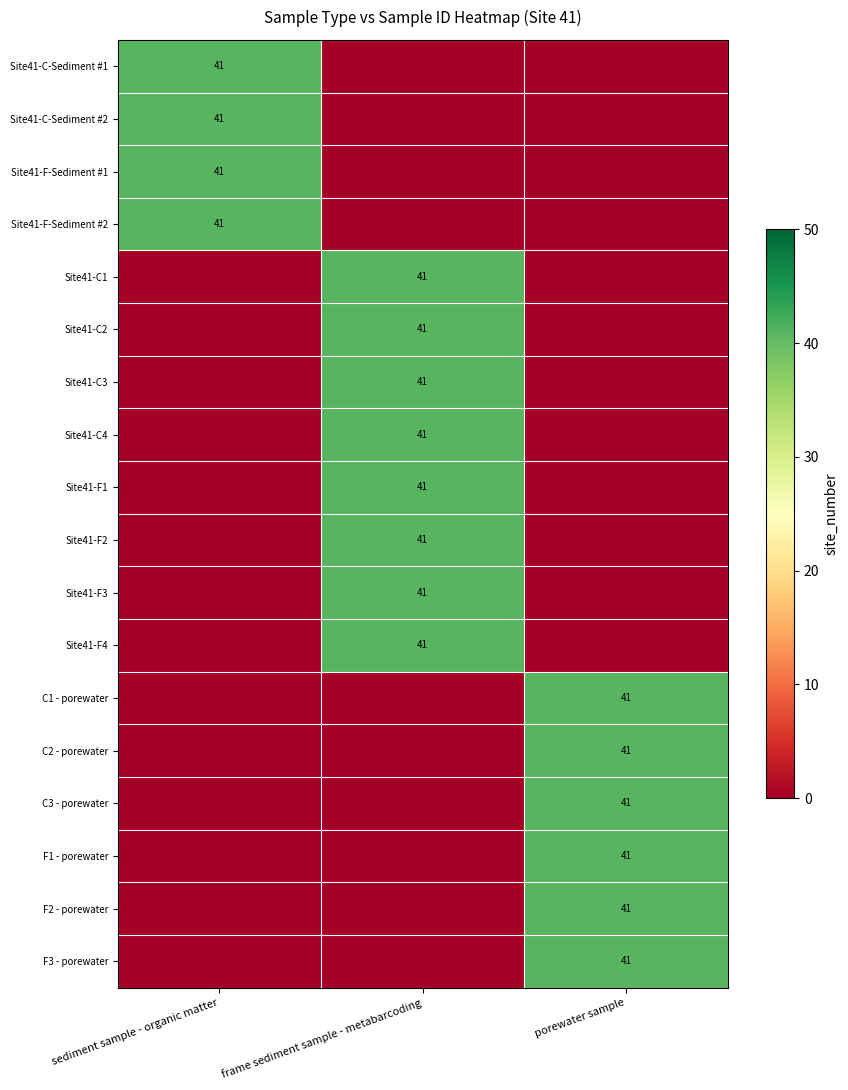

List the series in order of their peak value, highest first.

Site41-C-Sediment #1, Site41-C-Sediment #2, Site41-F-Sediment #1, Site41-F-Sediment #2, Site41-C1, Site41-C2, Site41-C3, Site41-C4, Site41-F1, Site41-F2, Site41-F3, Site41-F4, C1 - porewater, C2 - porewater, C3 - porewater, F1 - porewater, F2 - porewater, F3 - porewater